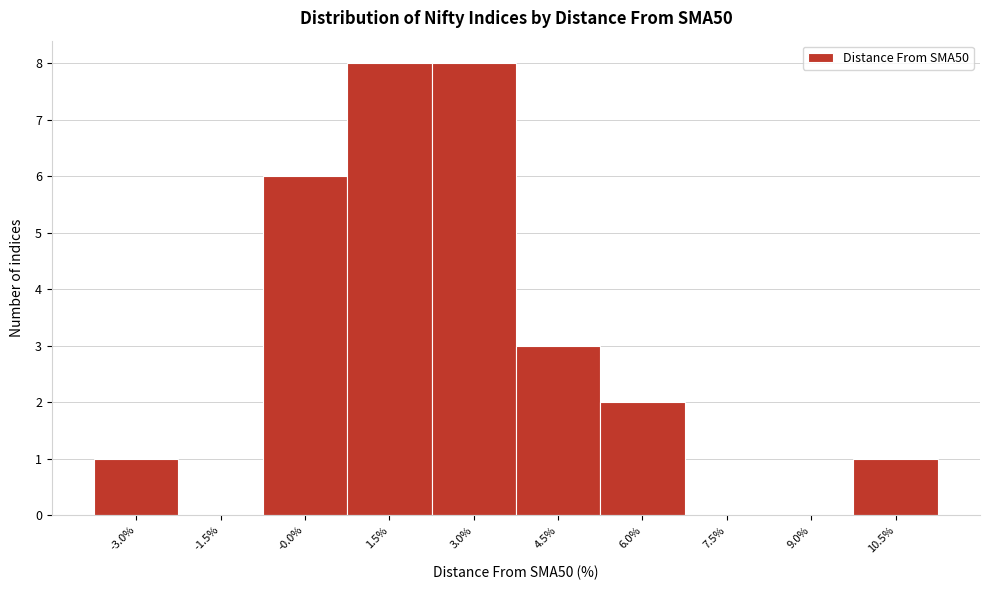

What is the height of the bar covering 5.2 to 6.8 on the x-axis? Neither the bar edges nor the heights are printed on the chart, so give them approximately, as read against the axes.

2